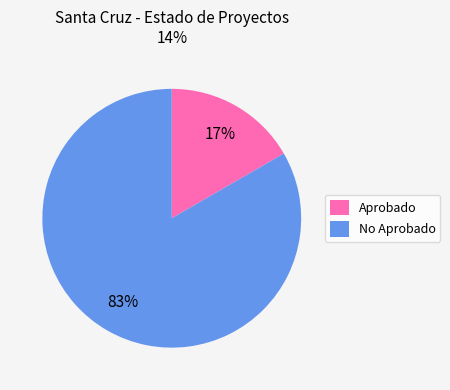

What is the largest slice in the pie chart?

No Aprobado